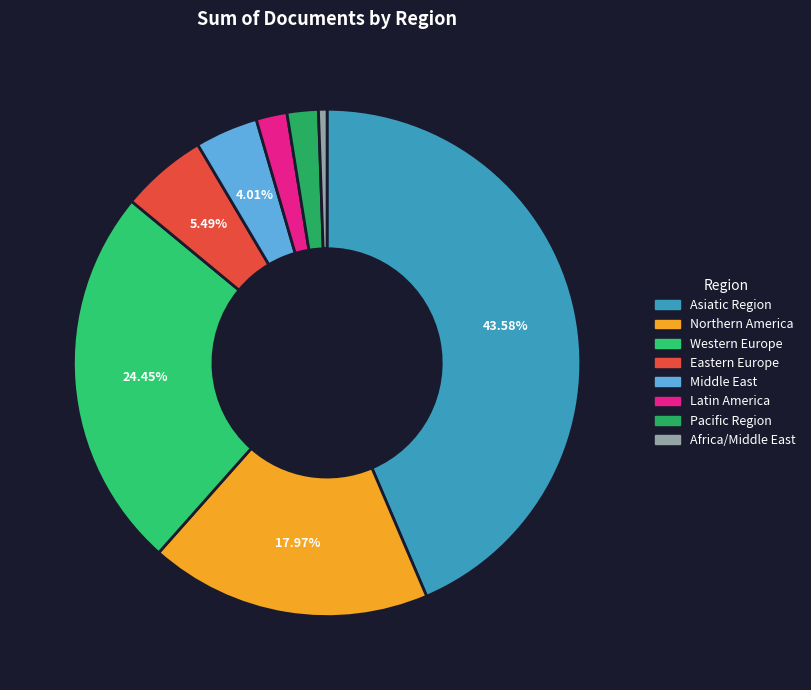

How many segments does this pie chart have?

8